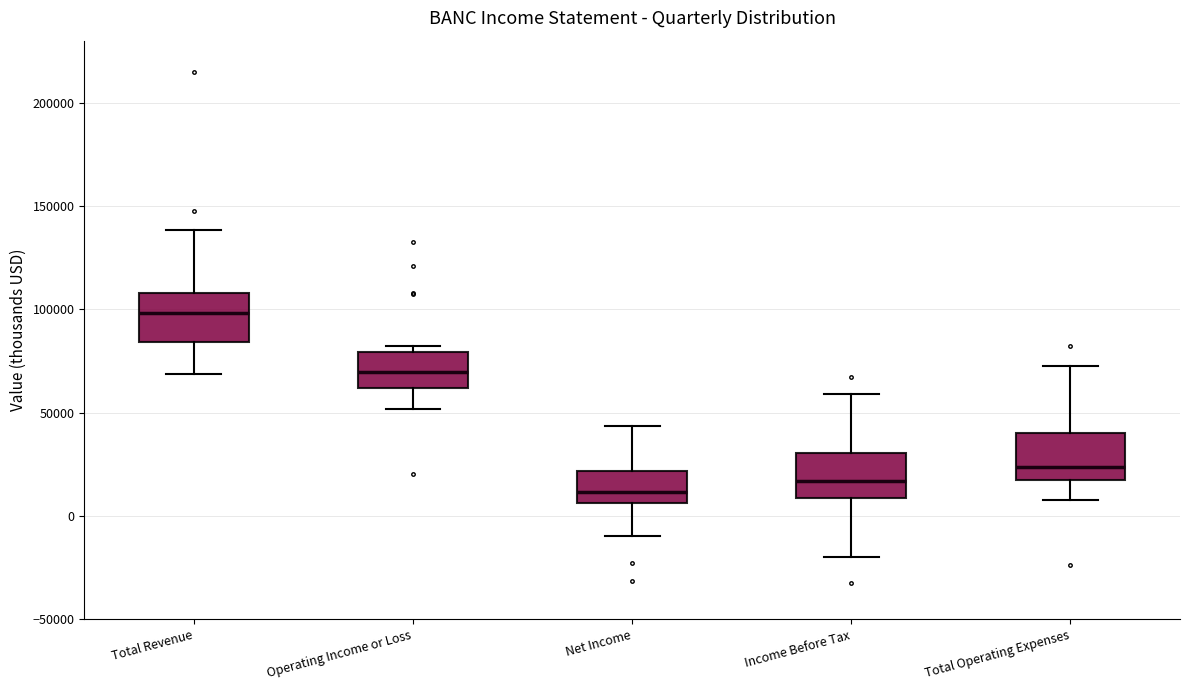

Where does the median line of the box for Total Operating Expenses sit on the y-axis? The values are not printed on the chart, so give them approximately, as read against the axis.

25000